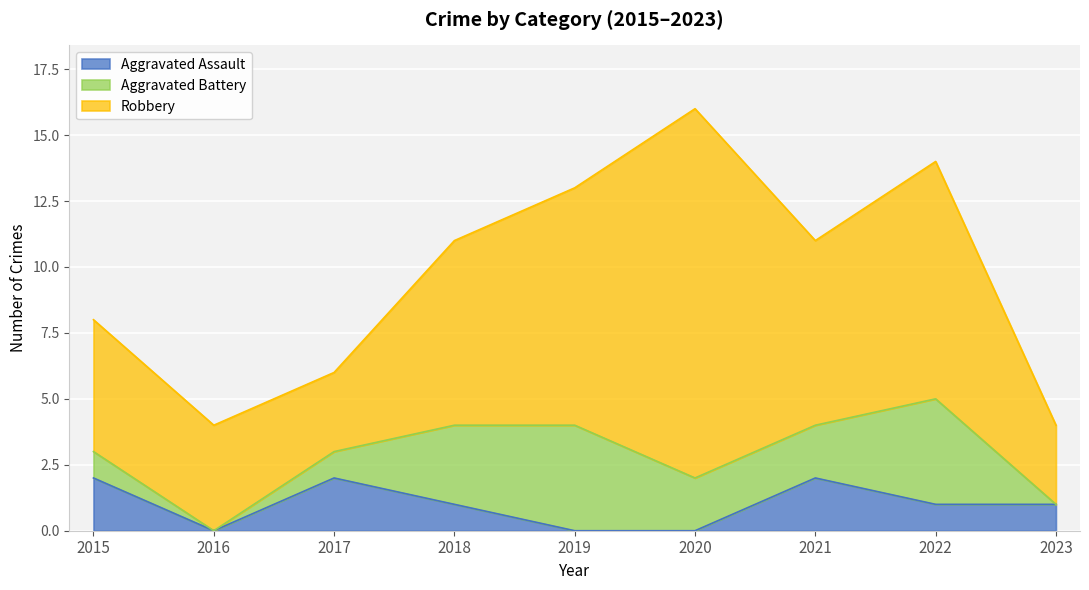

Between 2022 and 2023, which series saw the biggest shift?

Robbery